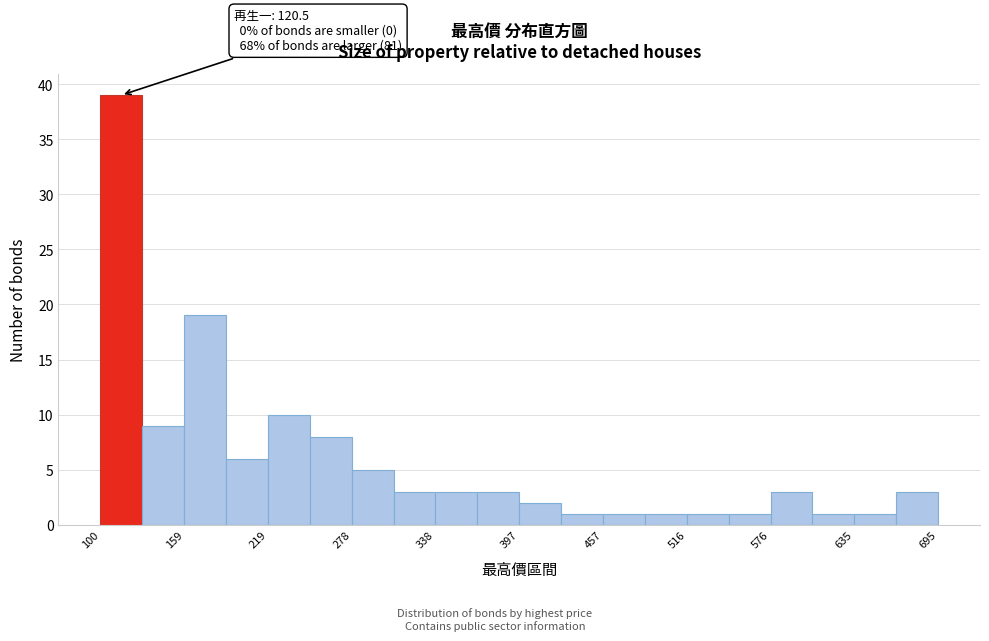

Around what value on the x-axis is the tallest bar? Give the approximate position of its centre, as read against the axis.

120